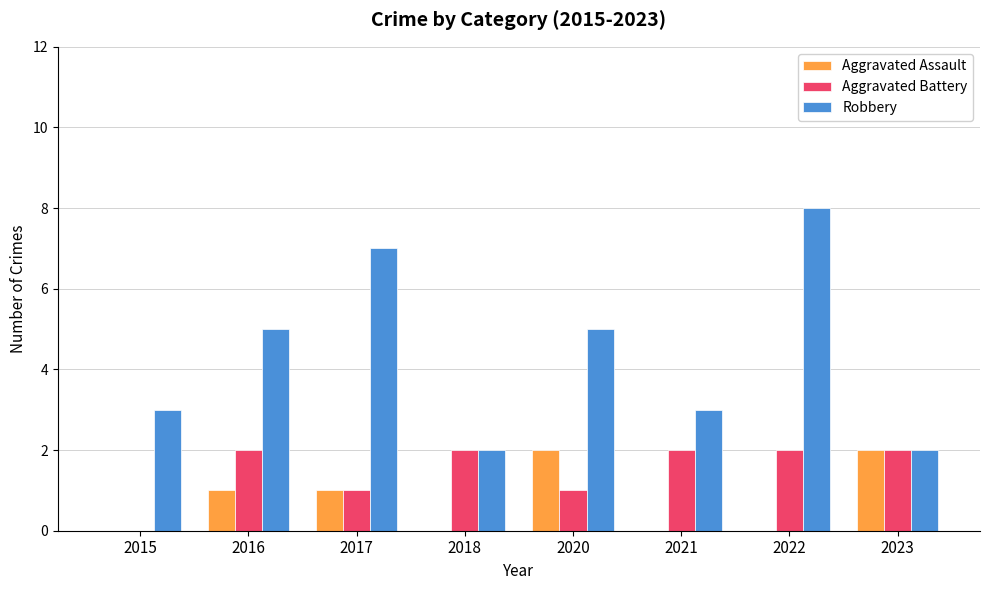

Which series has the largest total across all categories?

Robbery